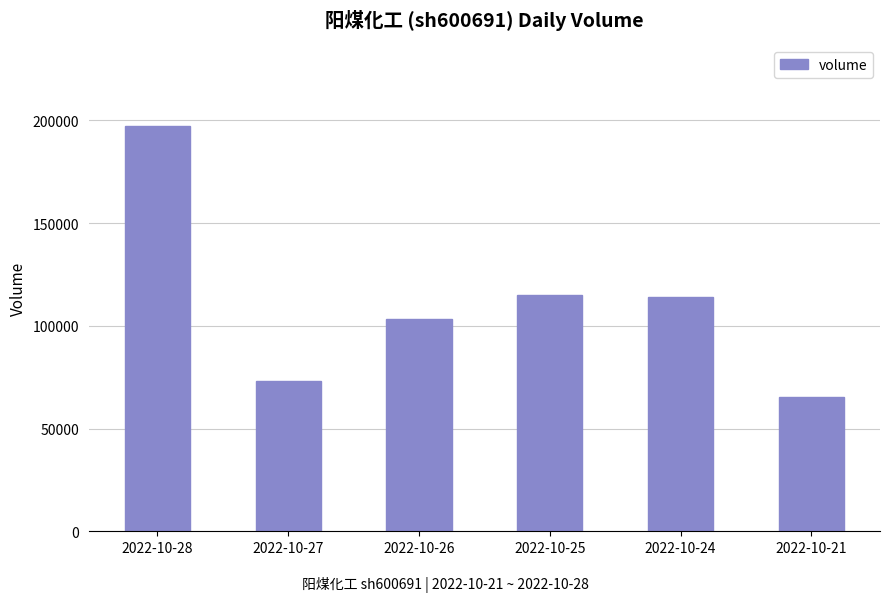

What is the approximate value at 2022-10-25, to the nearest 50?

115250